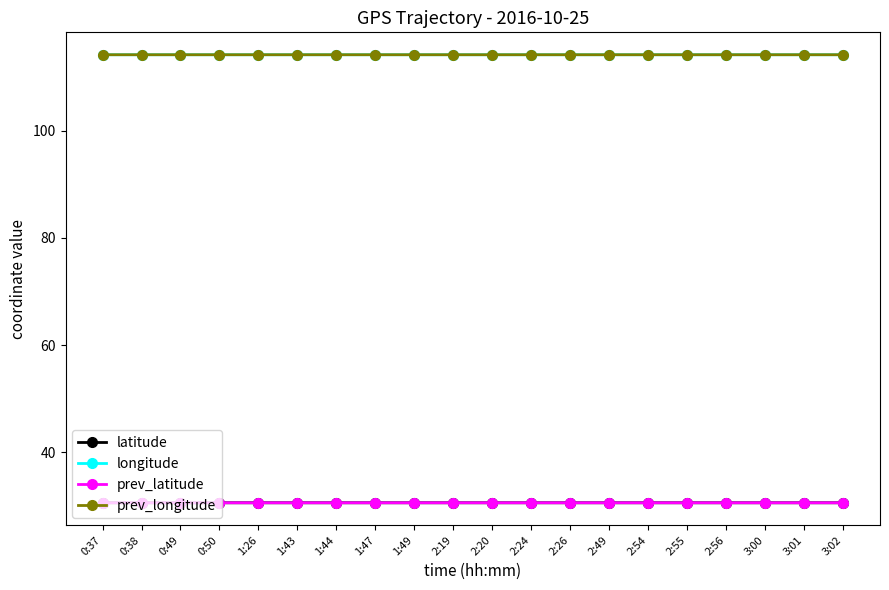

True or false: latitude and prev_longitude cross at least once.

False